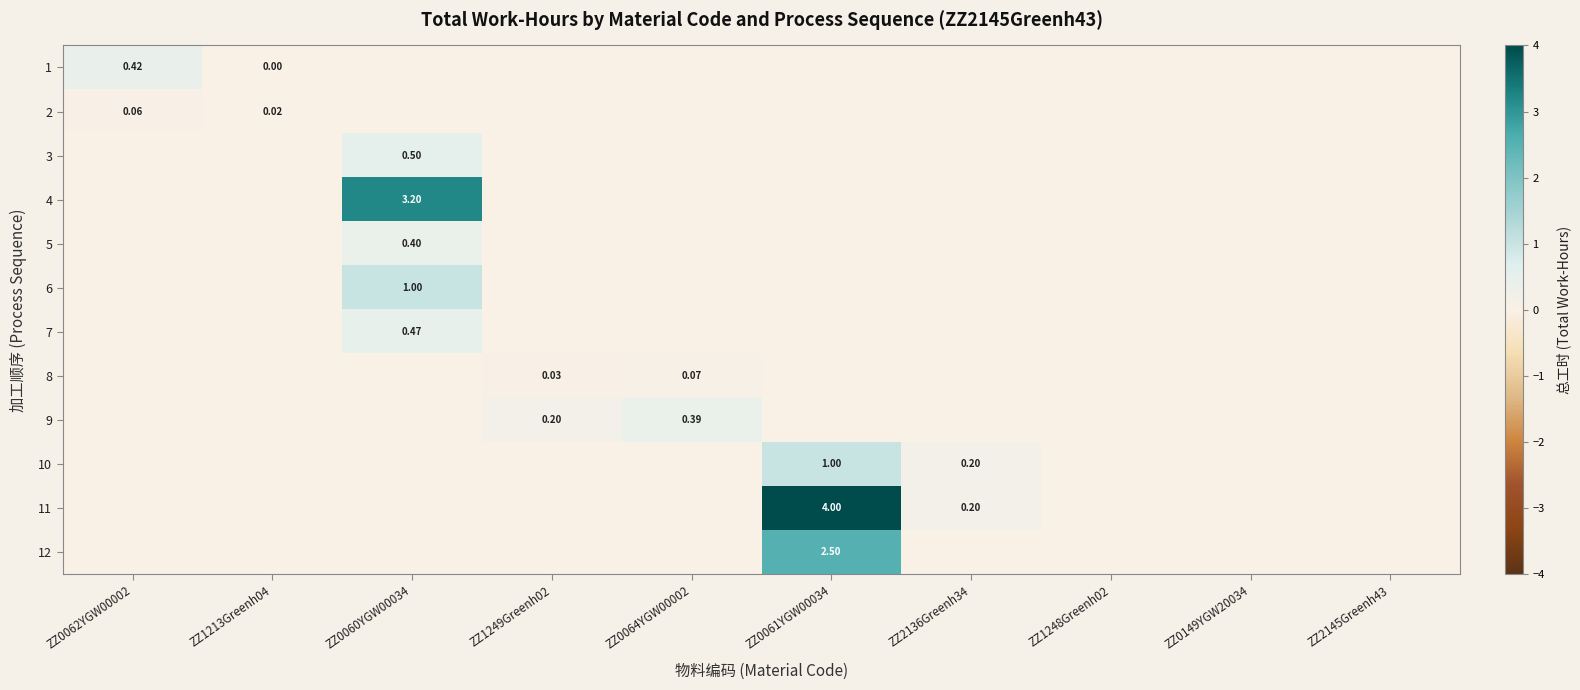

True or false: 1 has a value of 0.2 at ZZ2136Greenh34.

False